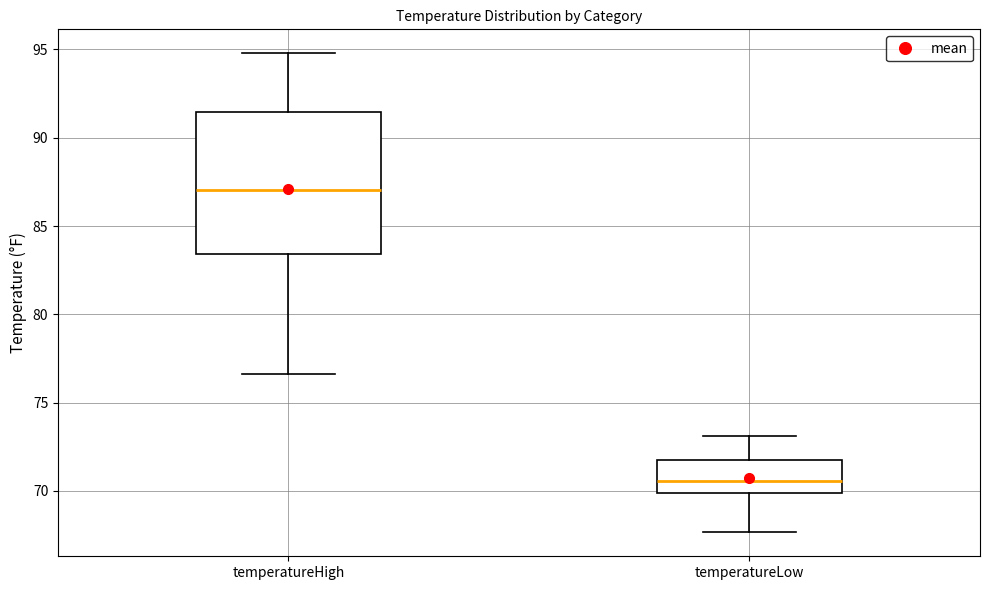

Where does the median line of the box for temperatureLow sit on the y-axis? The values are not printed on the chart, so give them approximately, as read against the axis.

70.5